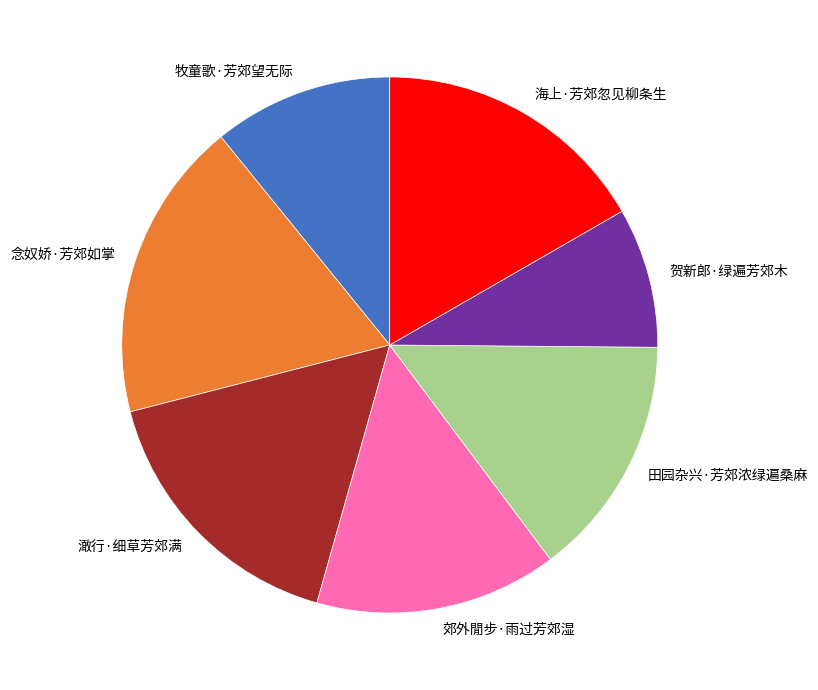

What is the ratio of the value at 贺新郎·绿遍芳郊木 to the value at 郊外閒步·雨过芳郊湿?

0.6